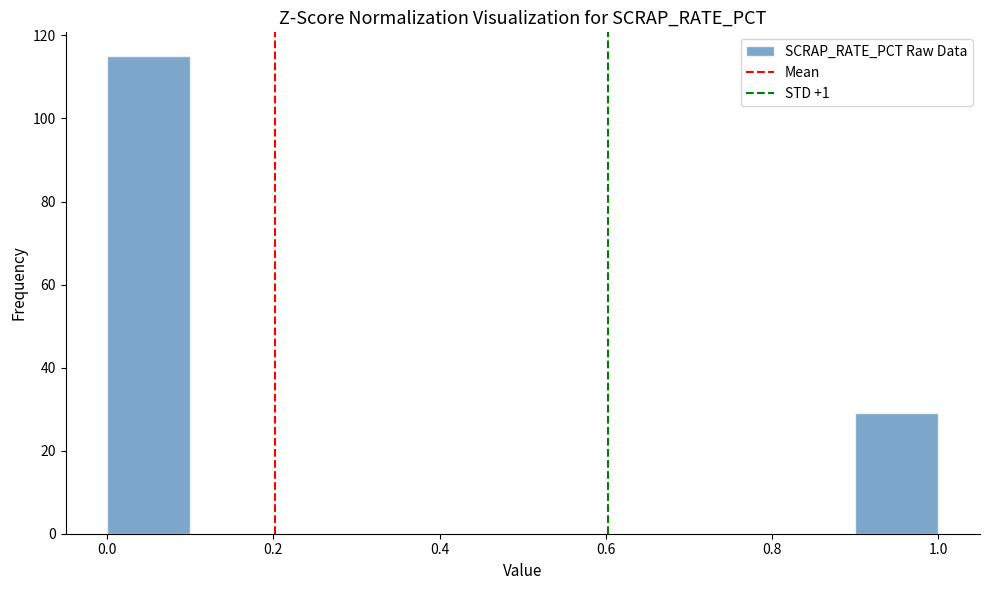

What is the height of the bar covering 0.9 to 1.0 on the x-axis? The values are not printed on the chart, so give them approximately, as read against the axis.

30